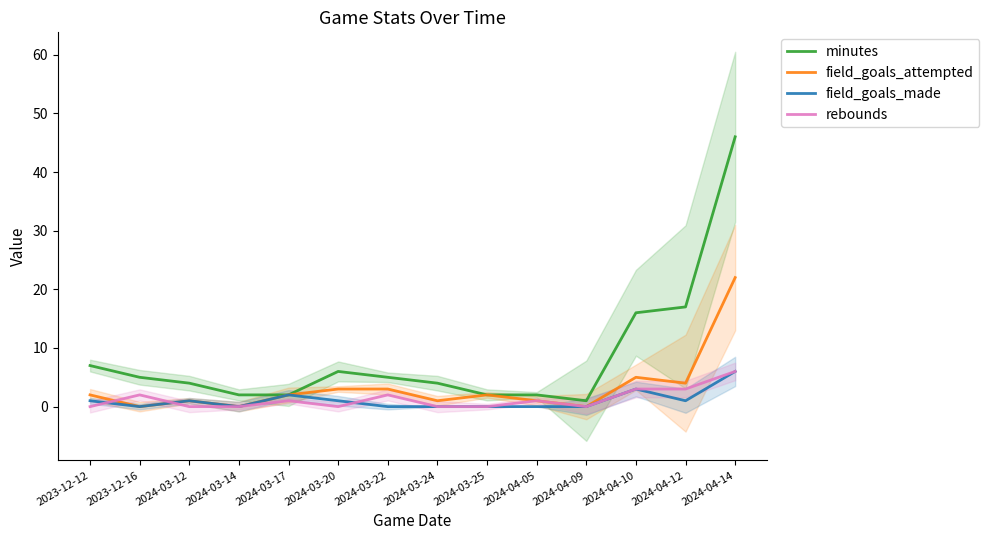

What value does the minutes series have at 2024-04-10, to the nearest 5?

15